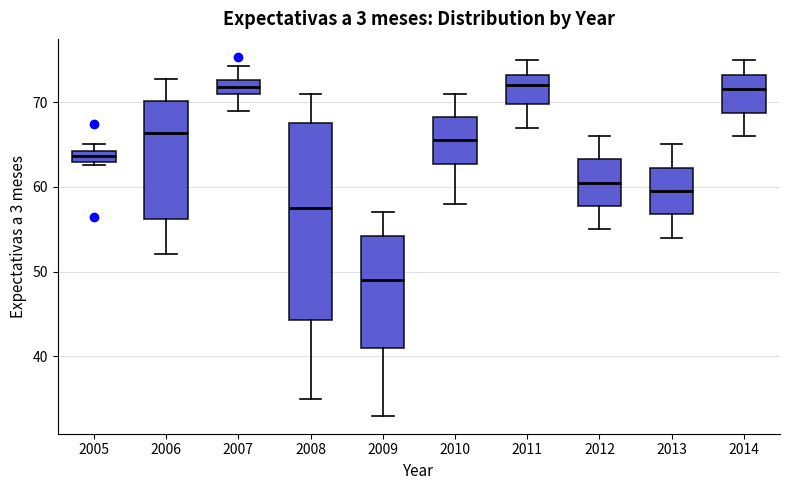

Comparing the boxes themselves (not the whiskers), which one is the tallest?

2008